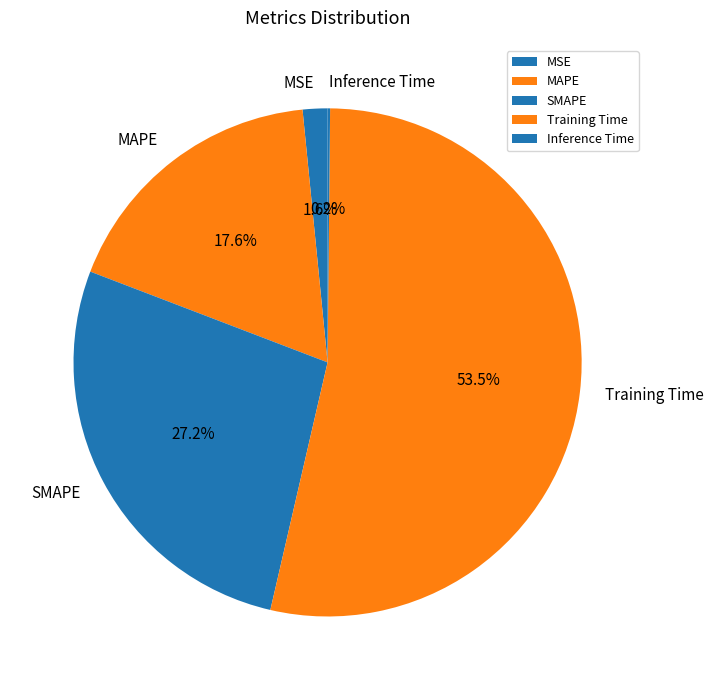

What percentage is the SMAPE slice, to the nearest percent?

27%